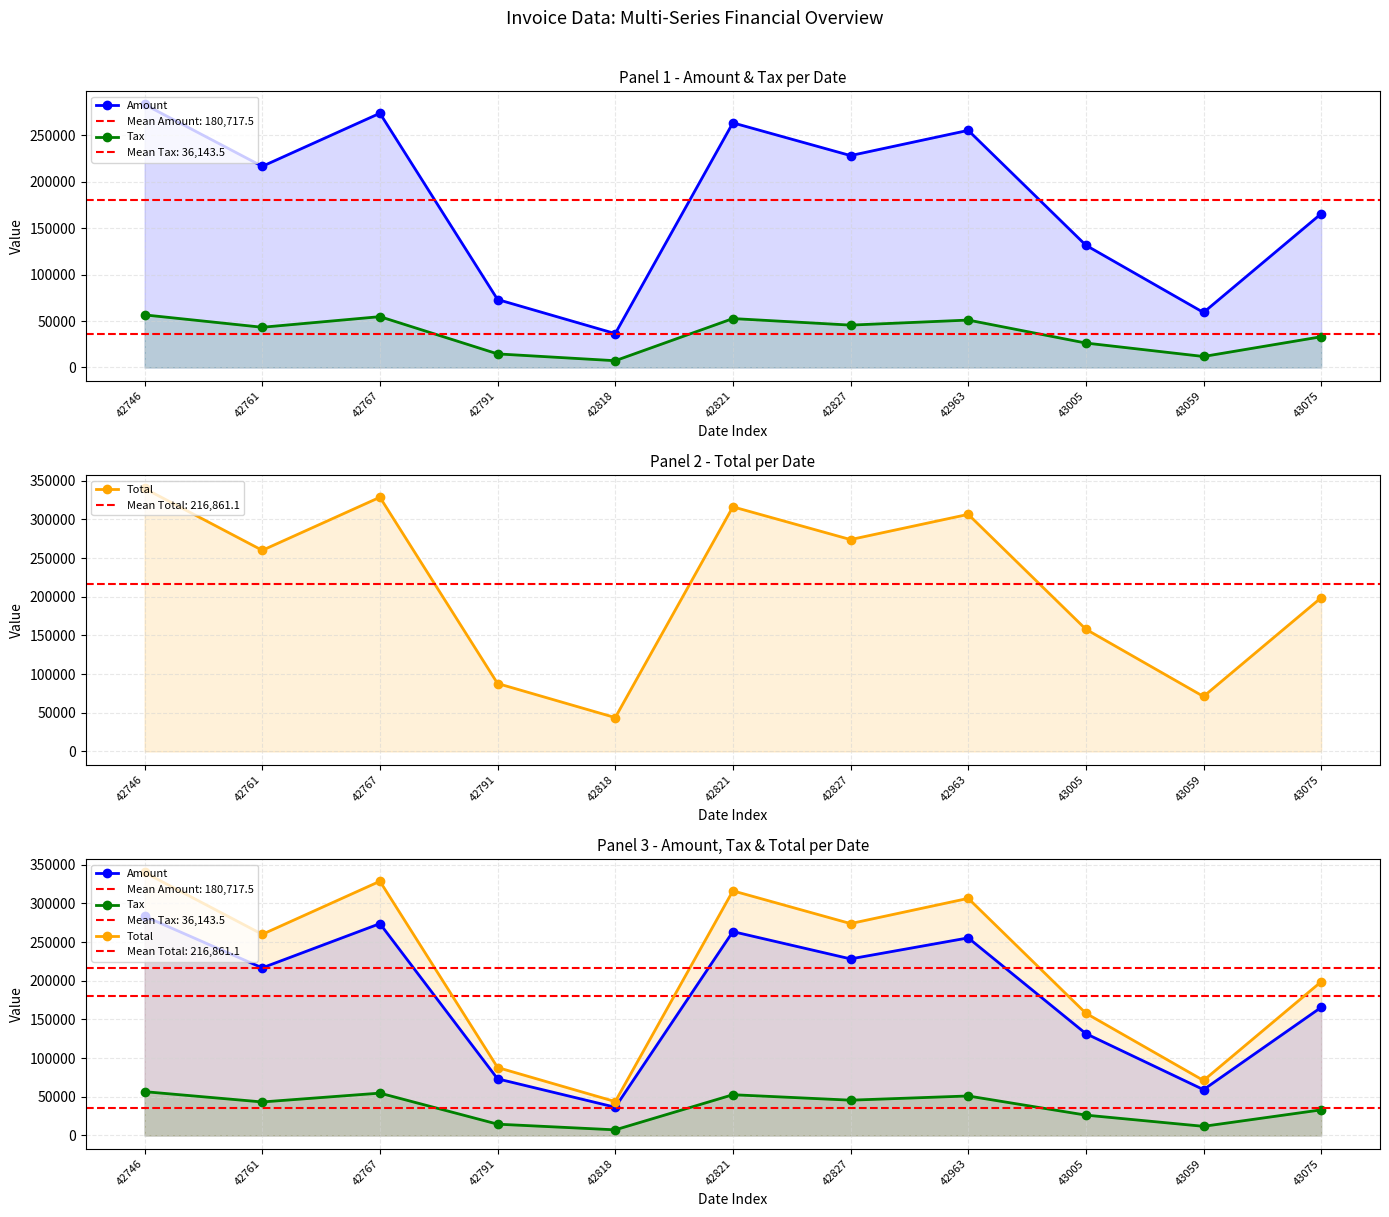

True or false: Tax has more than 0 interior local peaks.

True